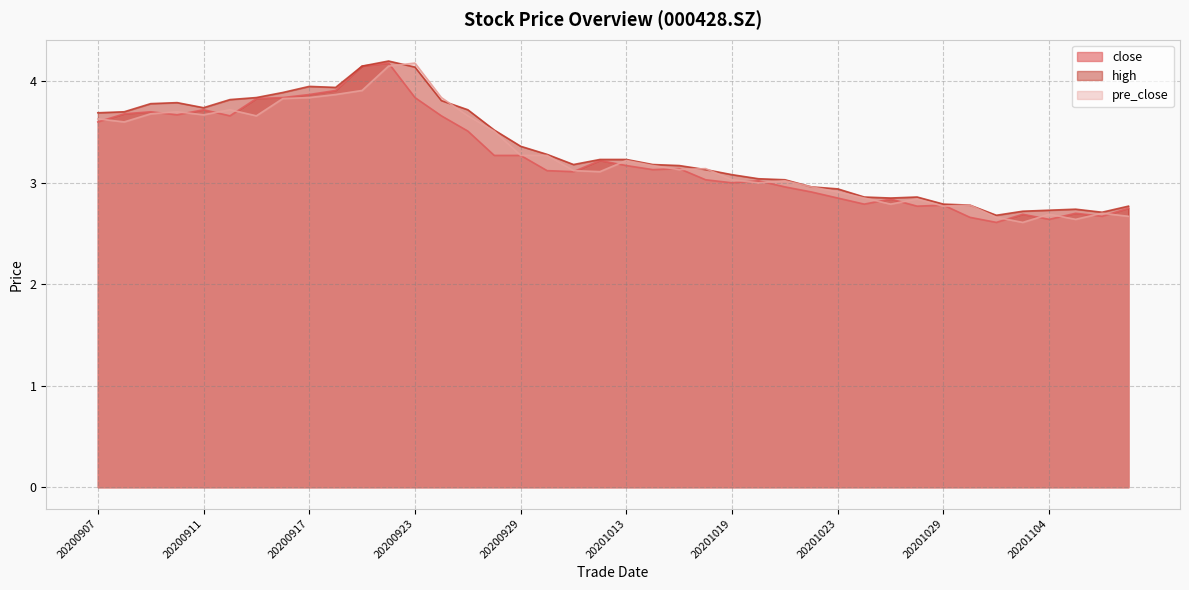

Which series has the largest total across all categories?

high